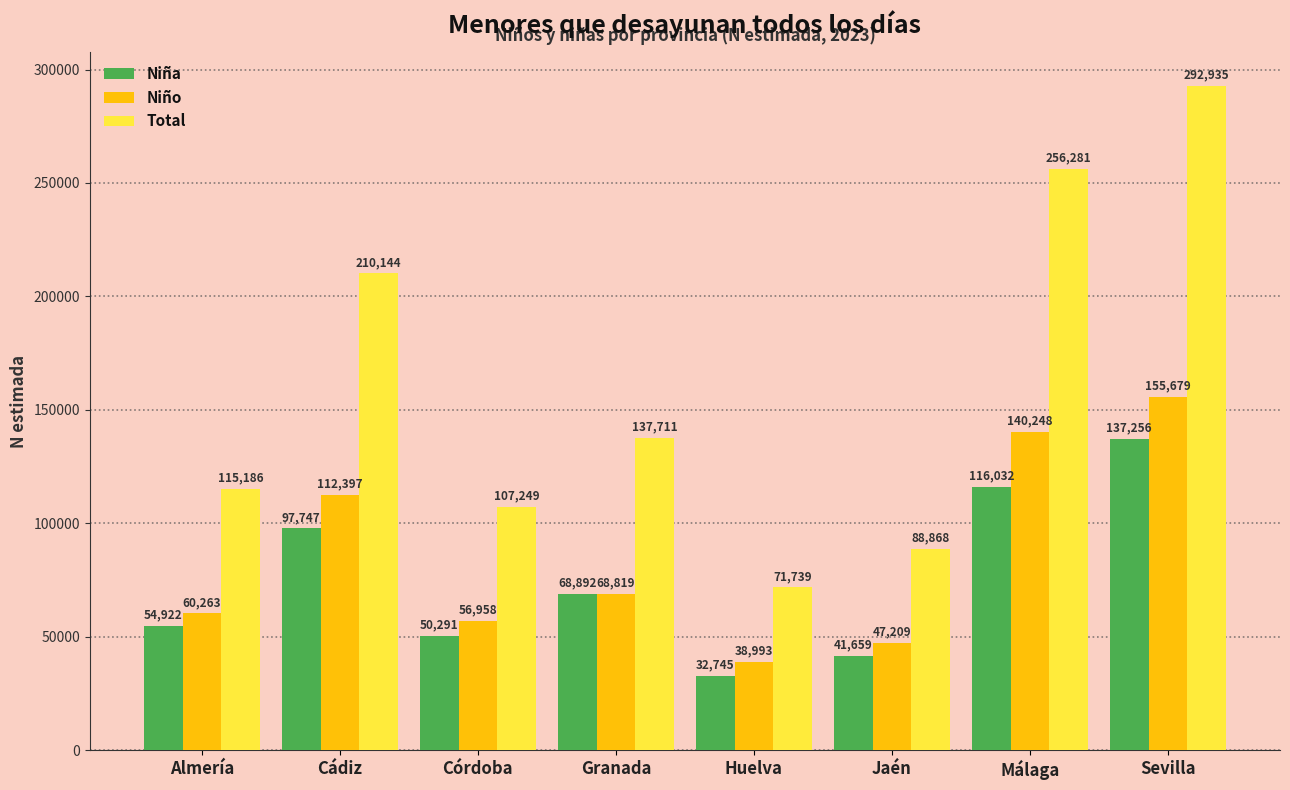

List the series in order of their peak value, highest first.

Total, Niño, Niña